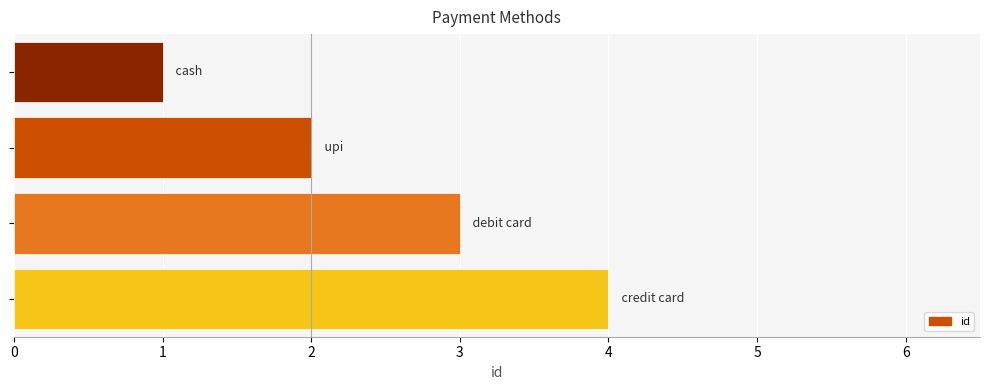

What is the difference between the maximum and minimum values?

3